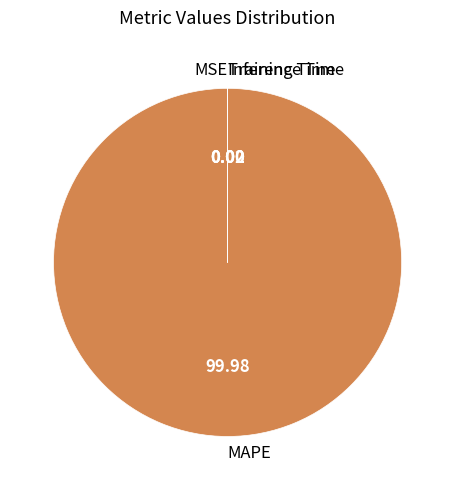

Is there any slice that represents more than half of the pie?

Yes